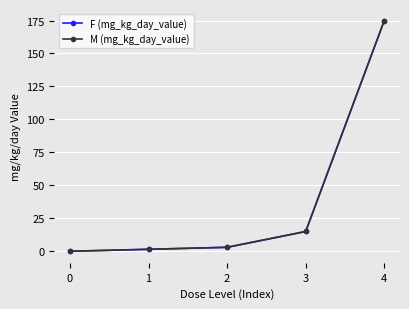

Reading left to right, what are all the values shown in this chart?

F (mg_kg_day_value): 0.0	1.5	3.0	15.0	175.0
M (mg_kg_day_value): 0.0	1.5	3.0	15.0	175.0